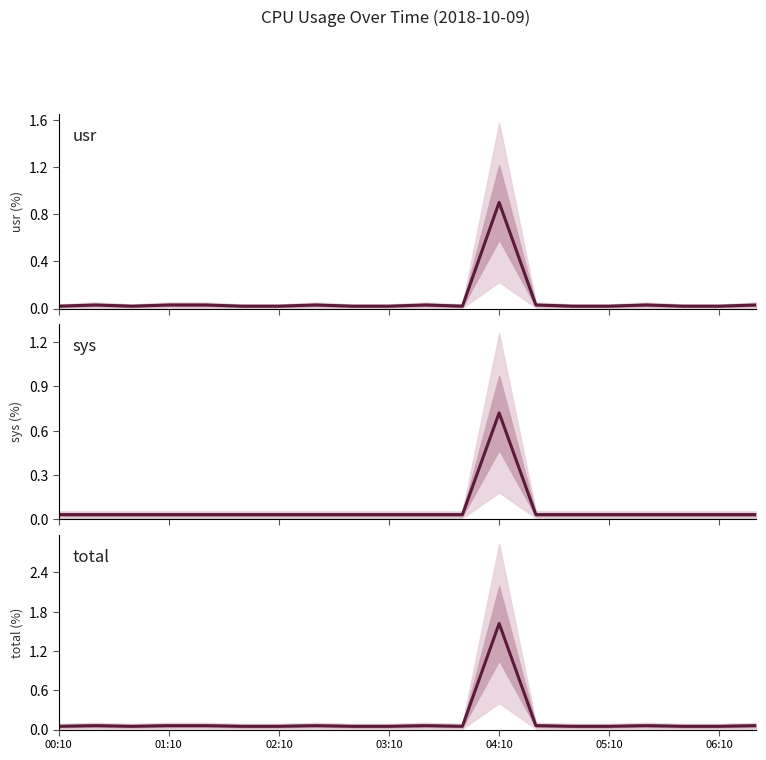

What position from the left is 03:10?

10